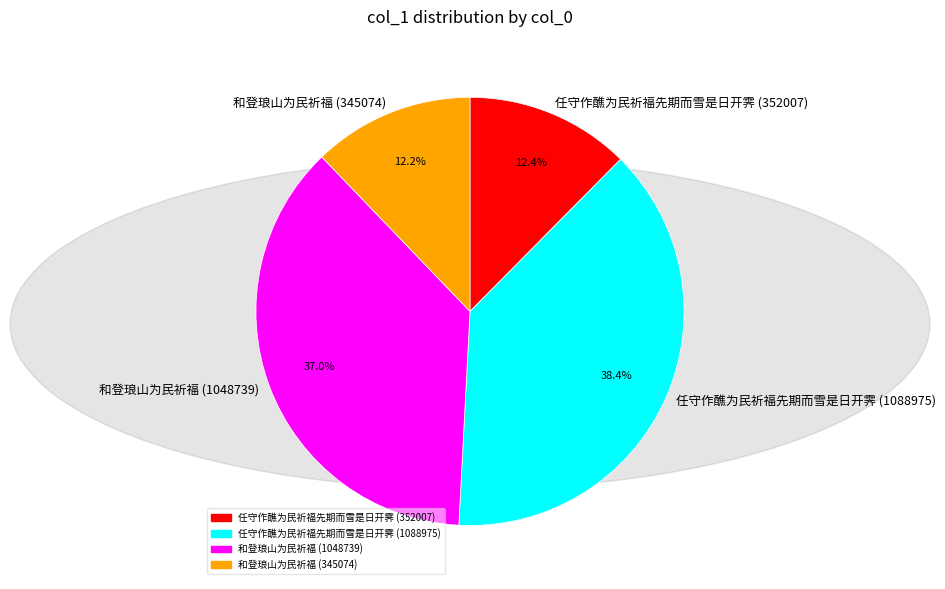

To the nearest percent, what percentage of the pie is 和登琅山为民祈福 (345074)?

12%